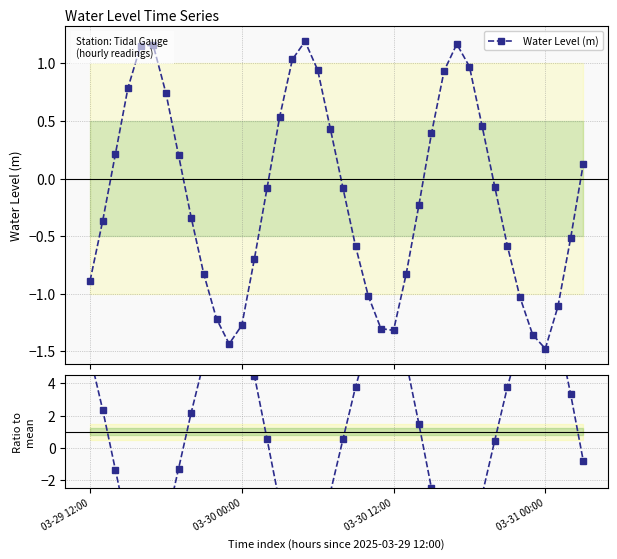

True or false: Water Level (m) has more than 1 interior local peaks.

True